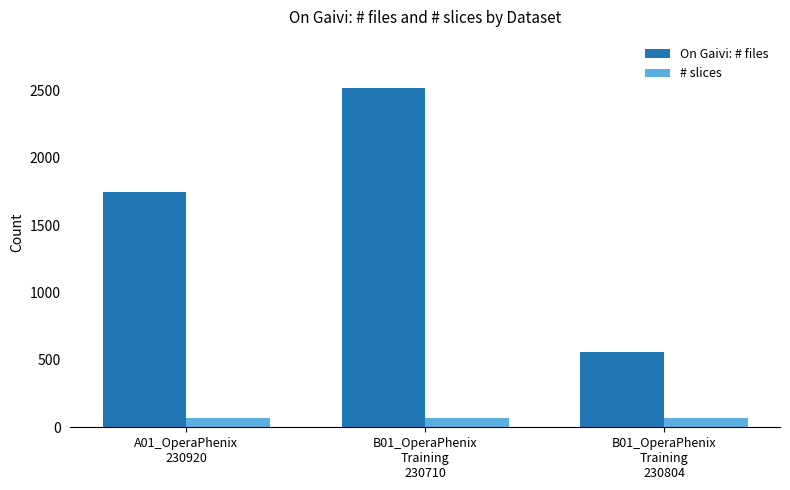

What is the maximum value shown in the chart?

2520